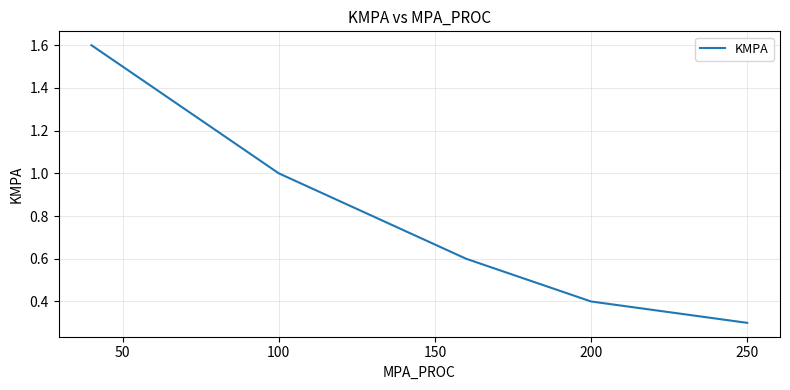

How many values are below 1?

7